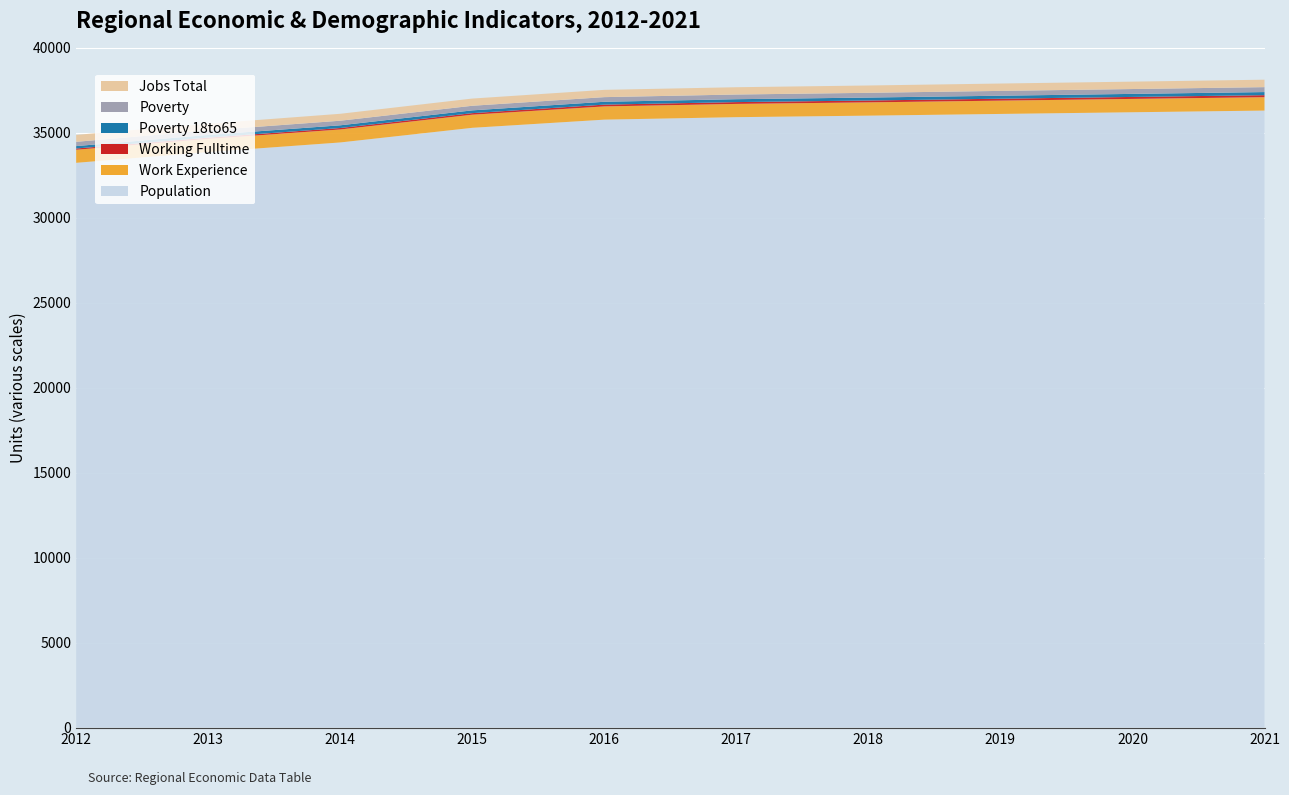

Reading right to left, extract all data points from this chart.

Population: 36309	36210	36111	36010	35921	35775	35294	34433	33870	33234
Work Experience: 787	785	783	782	780	779	772	764	771	769
Working Fulltime: 120	117	114	110	107	105	92	86	76	74
Poverty 18to65: 182	179	176	173	170	168	163	159	160	142
Poverty: 290	286	283	279	276	273	271	270	264	251
Jobs Total: 438	435	433	431	429	428	424	408	395	408